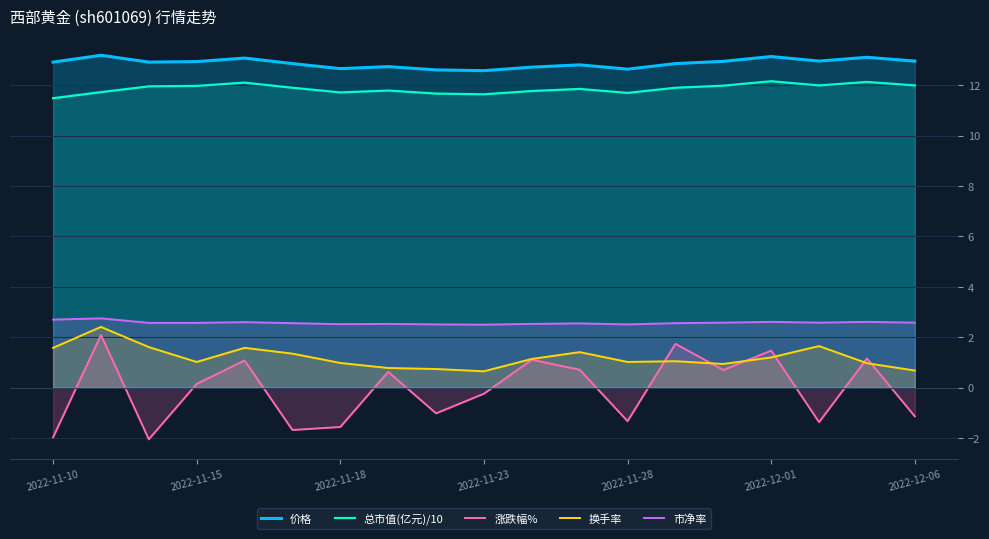

The value of 涨跌幅% at 2022-11-28 is -0.6. True or false?

False